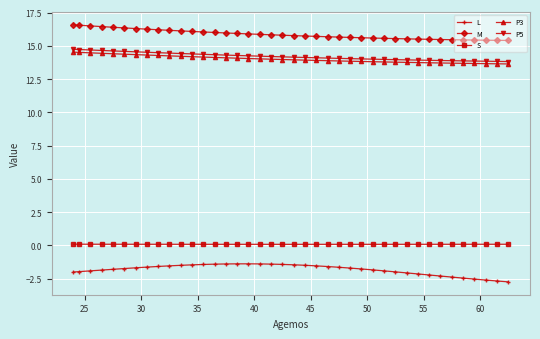

At how many categories does at least one series exceed 1?

40